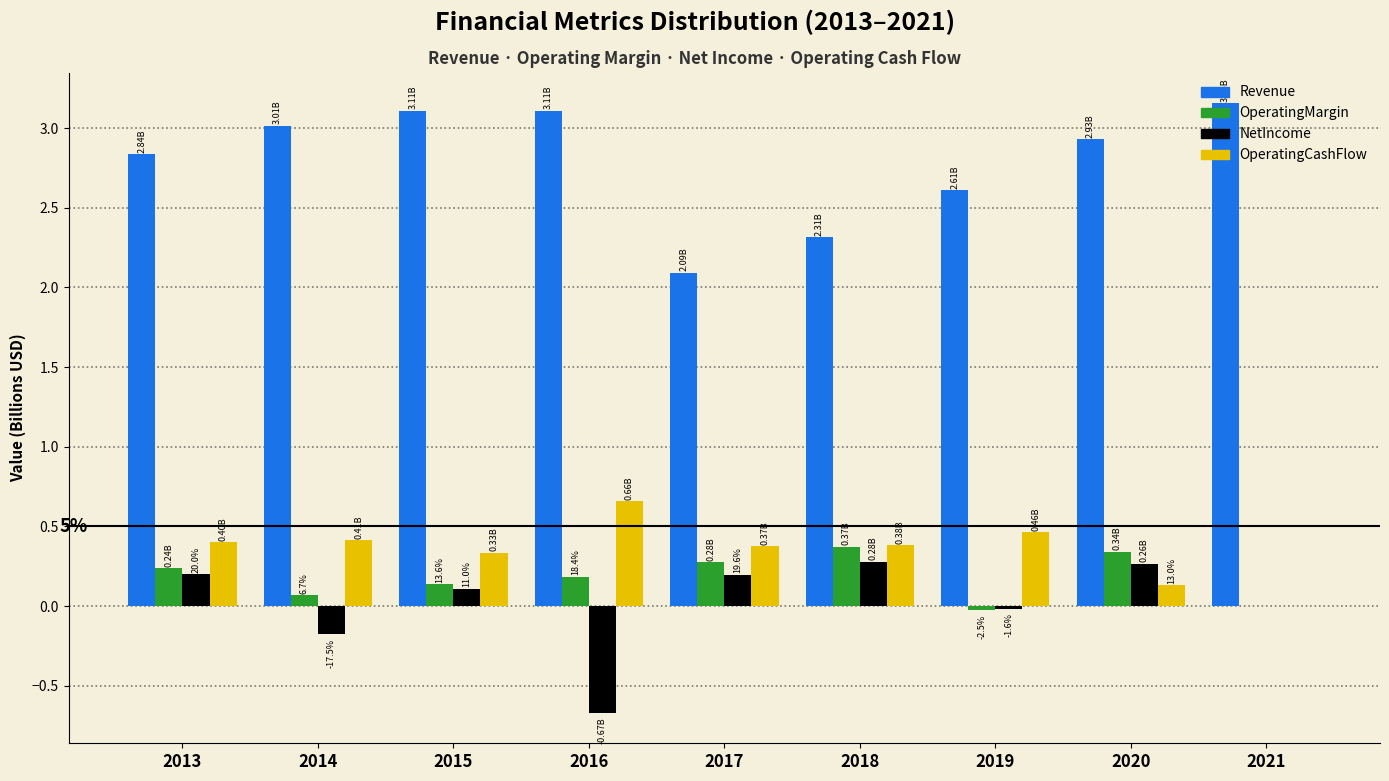

What is the sum of the NetIncome values at 2016 and 2018?

-0.4